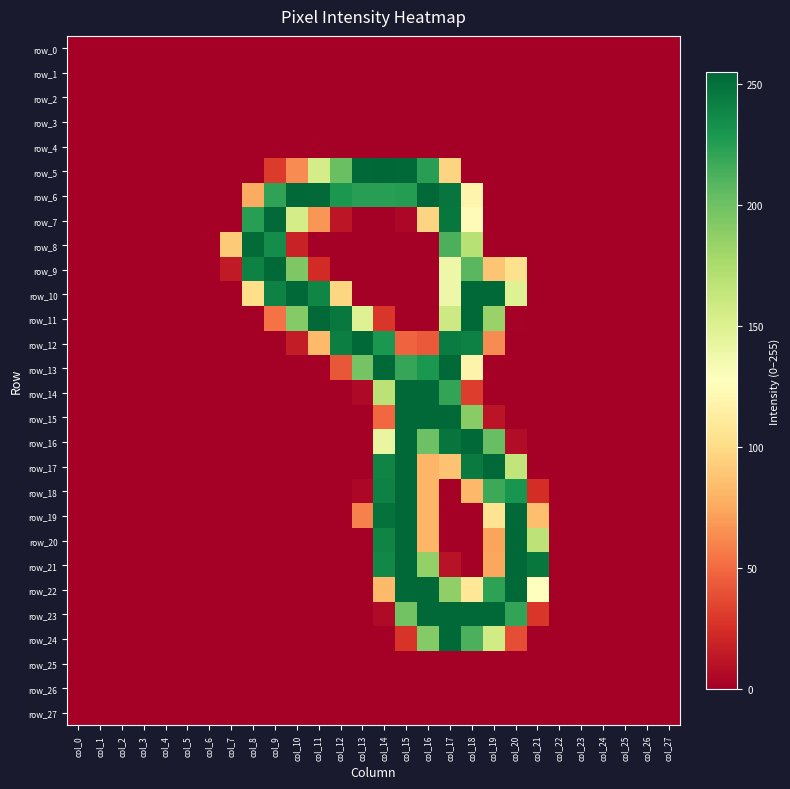

The row_24 series shows 129 at col_4. True or false?

False